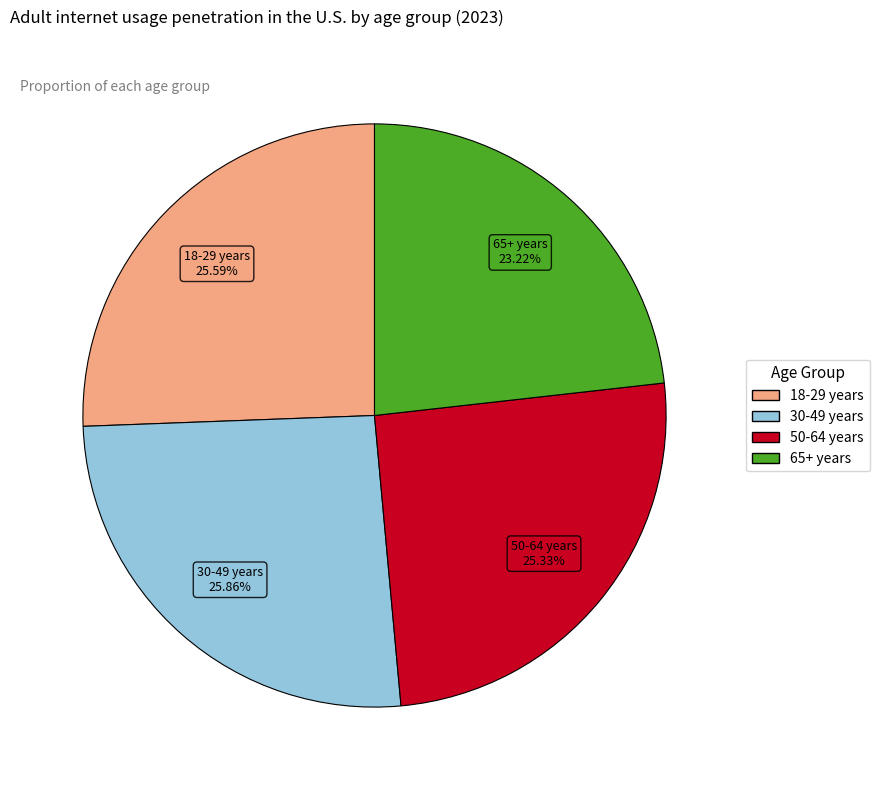

Is it true that 65+ years is 23% of the pie?

True